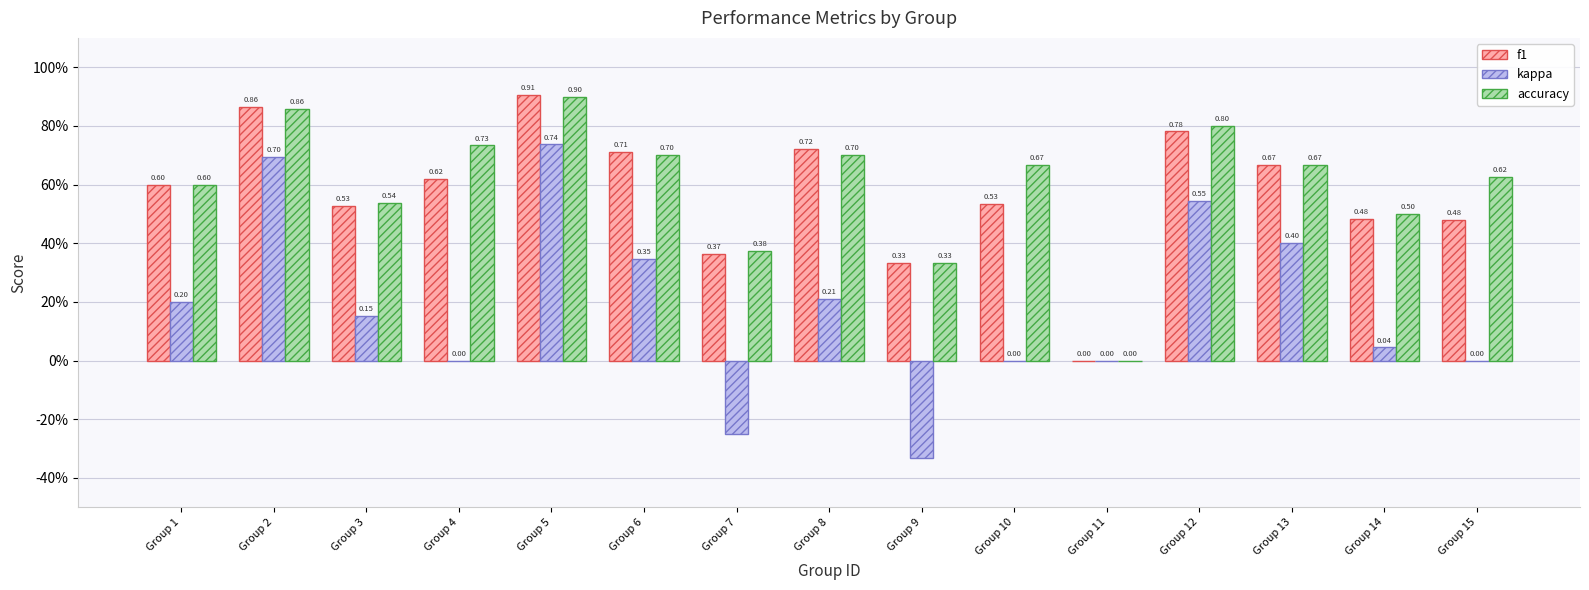

List the series in order of their peak value, lowest first.

kappa, accuracy, f1